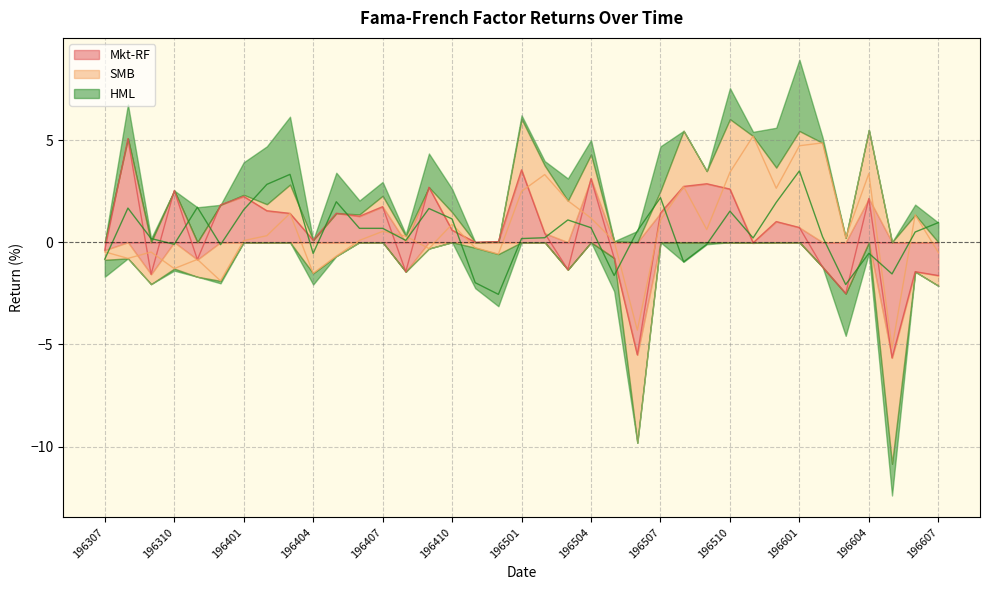

Between 196412 and 196603, which is larger?

196412